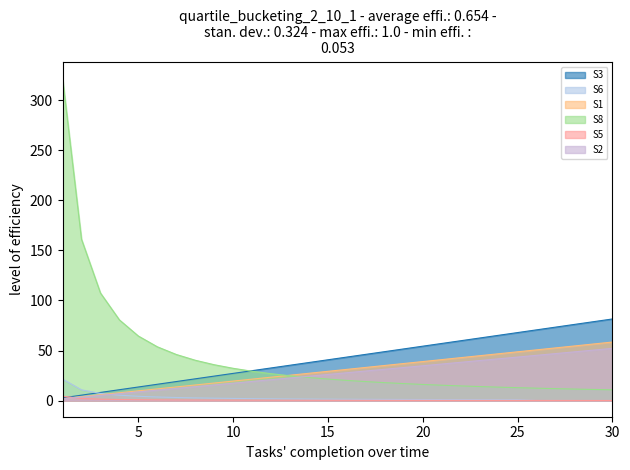

Between which two adjacent categories do S2 and S5 first intersect?

1 and 2